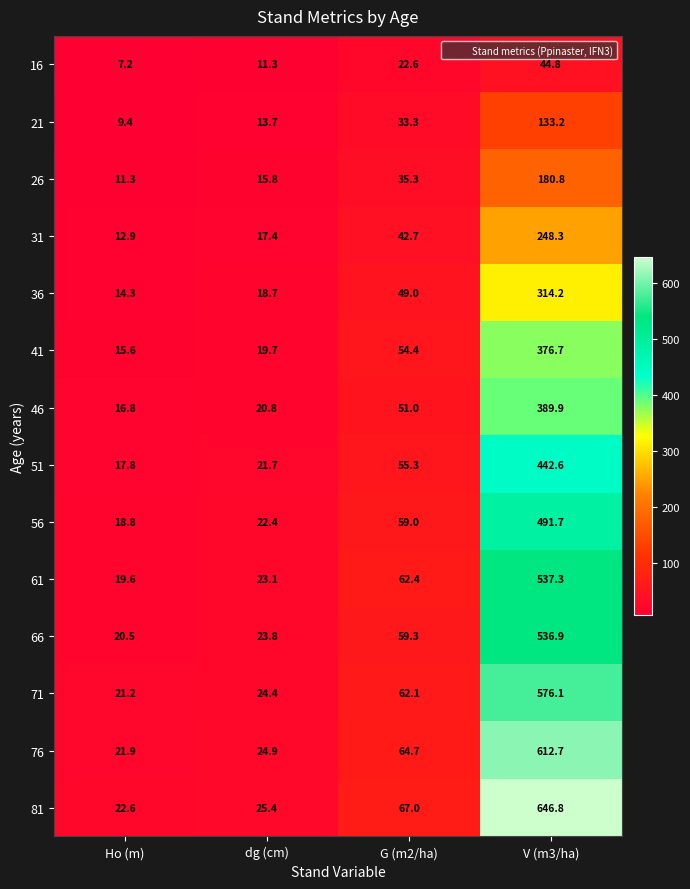

What is the difference between the maximum and minimum values in the 81 series?

624.2